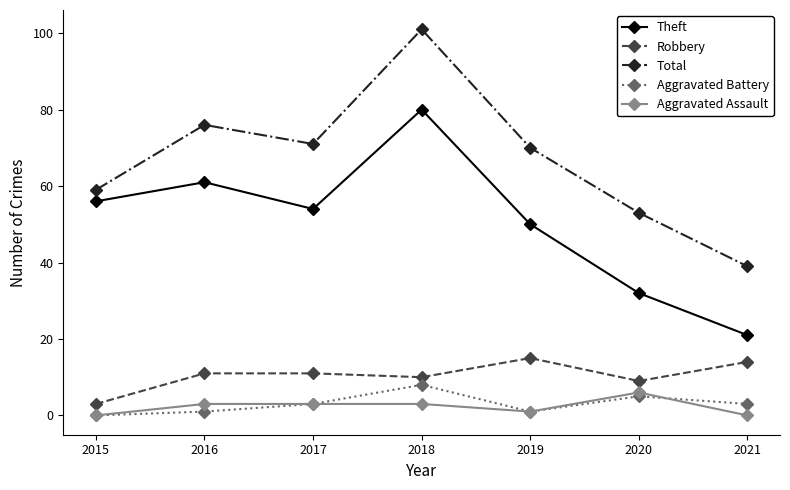

How many series are shown in this chart?

5